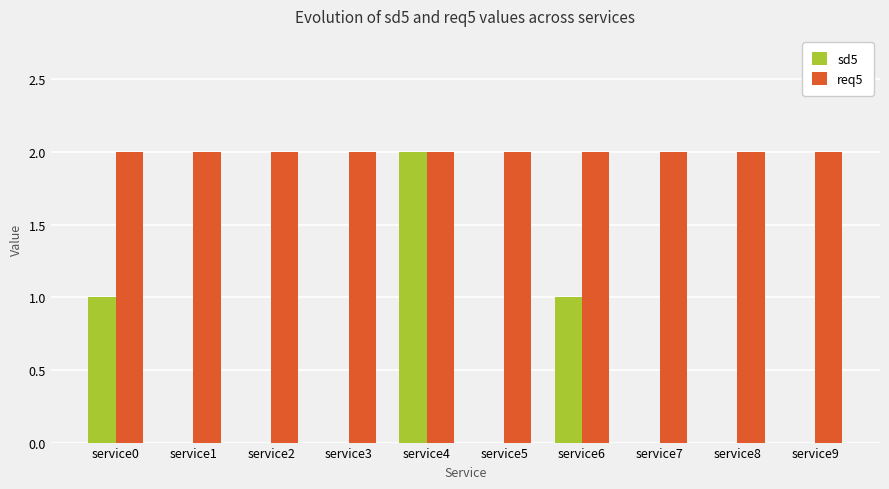

Which series has the largest total across all categories?

req5